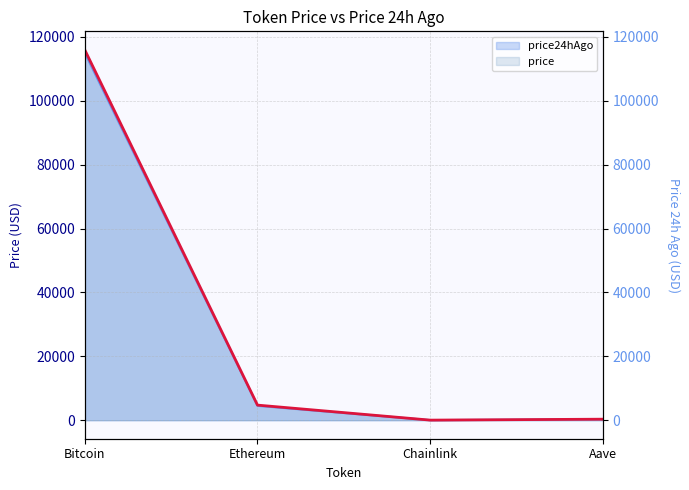

List the labels in order of value, smallest first.

Chainlink, Aave, Ethereum, Bitcoin